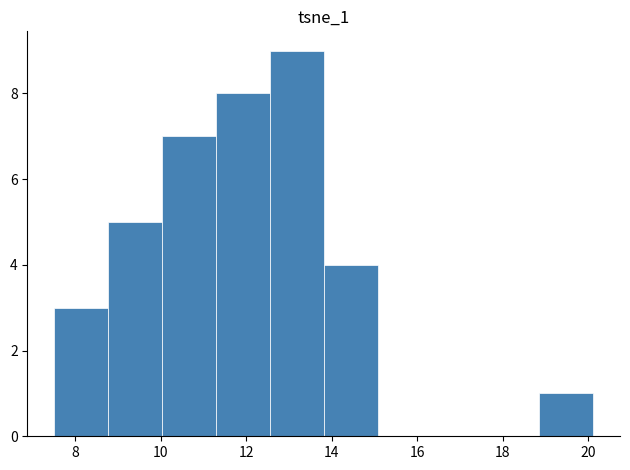

Reading left to right, transcribe this chart: for each bar, give the range it covers on the x-axis and its height. Neither the bar edges nor the heights are printed on the chart, so give them approximately, as read against the axes.

7.6 to 8.8: 3
8.8 to 10.0: 5
10.0 to 11.2: 7
11.2 to 12.6: 8
12.6 to 13.8: 9
13.8 to 15.0: 4
15.0 to 16.4: 0
16.4 to 17.6: 0
17.6 to 18.8: 0
18.8 to 20.2: 1